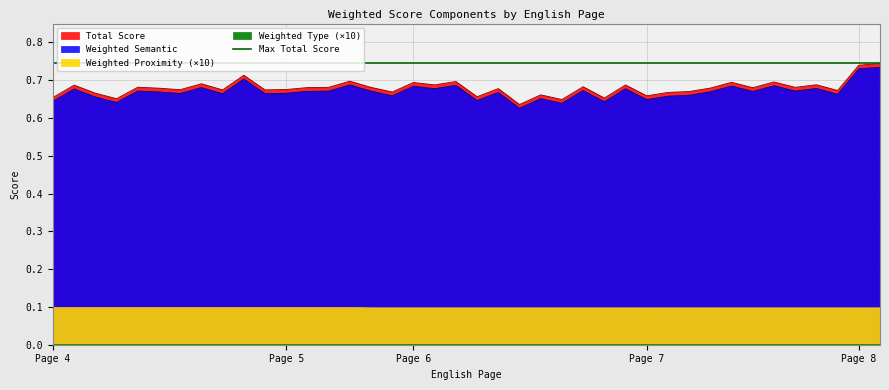

How many interior local valleys does the Total Score series have?

14